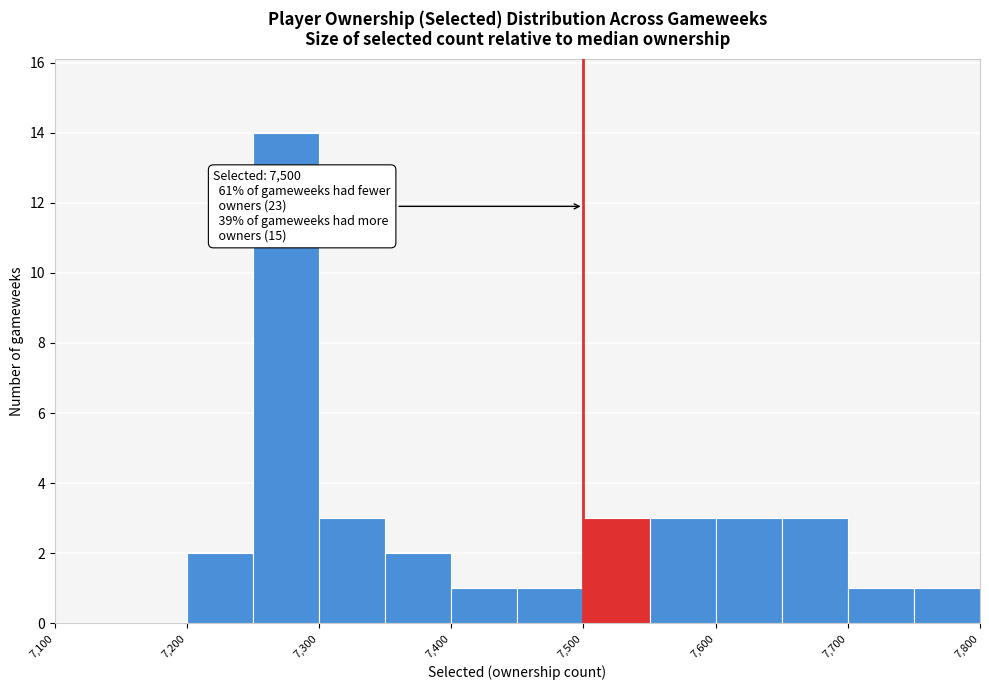

Which range on the x-axis has the tallest bar?

7250 to 7300